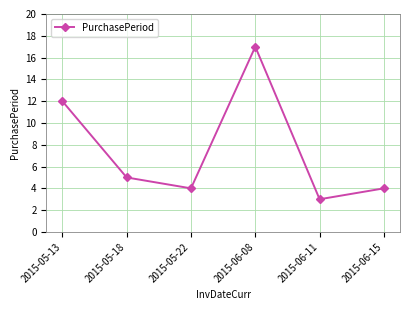

What is the sum of all values?

45